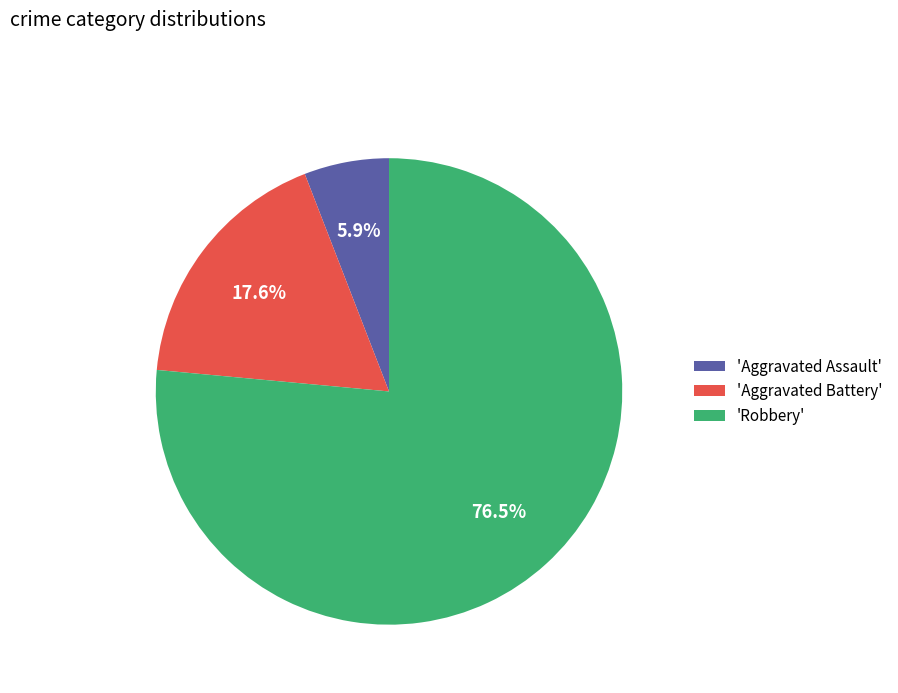

Rank the categories by value from lowest to highest.

'Aggravated Assault', 'Aggravated Battery', 'Robbery'